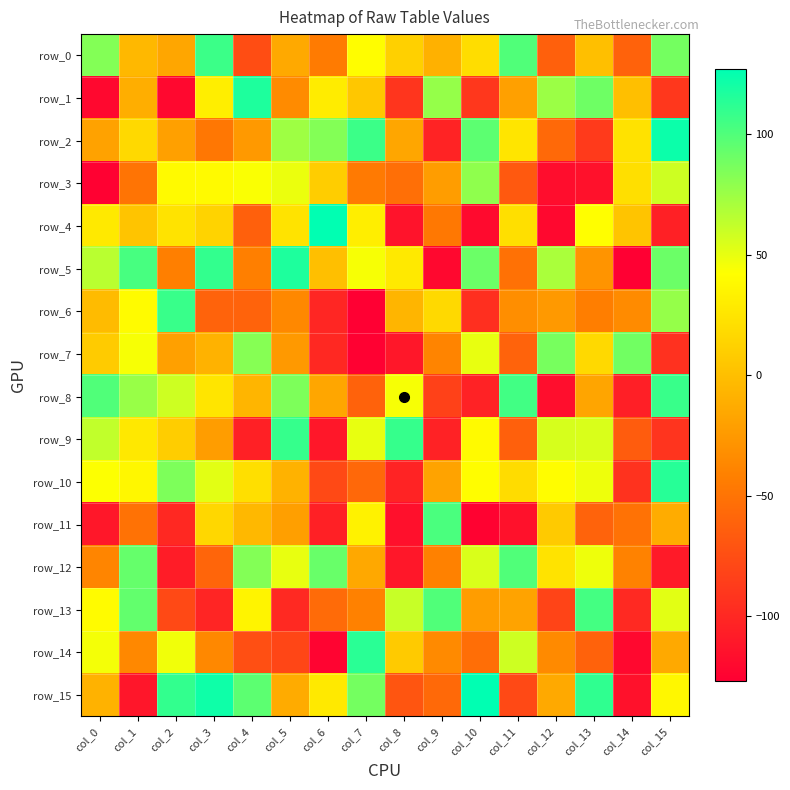

At col_0, list the series in order from smallest to largest.

row_3, row_1, row_11, row_12, row_2, row_15, row_6, row_7, row_4, row_13, row_10, row_14, row_9, row_5, row_0, row_8